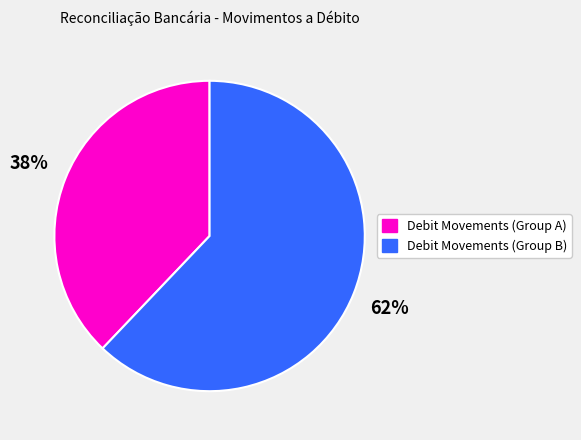

To the nearest percent, what is the average slice percentage?

50%